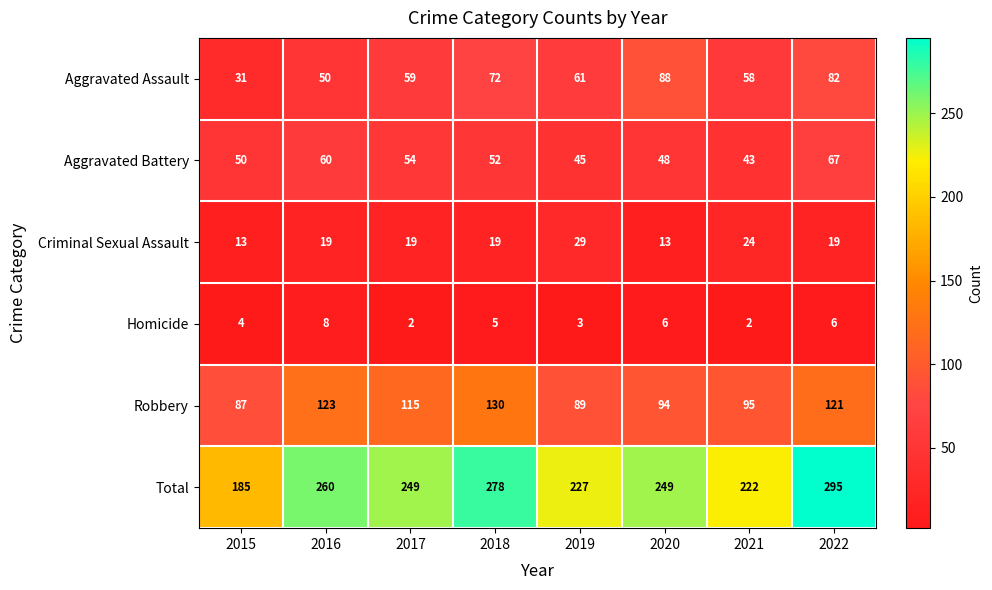

List the series in order of their peak value, highest first.

Total, Robbery, Aggravated Assault, Aggravated Battery, Criminal Sexual Assault, Homicide